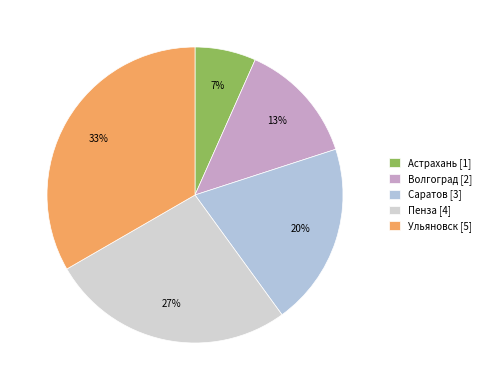

To the nearest percent, what portion does Саратов represent?

20%